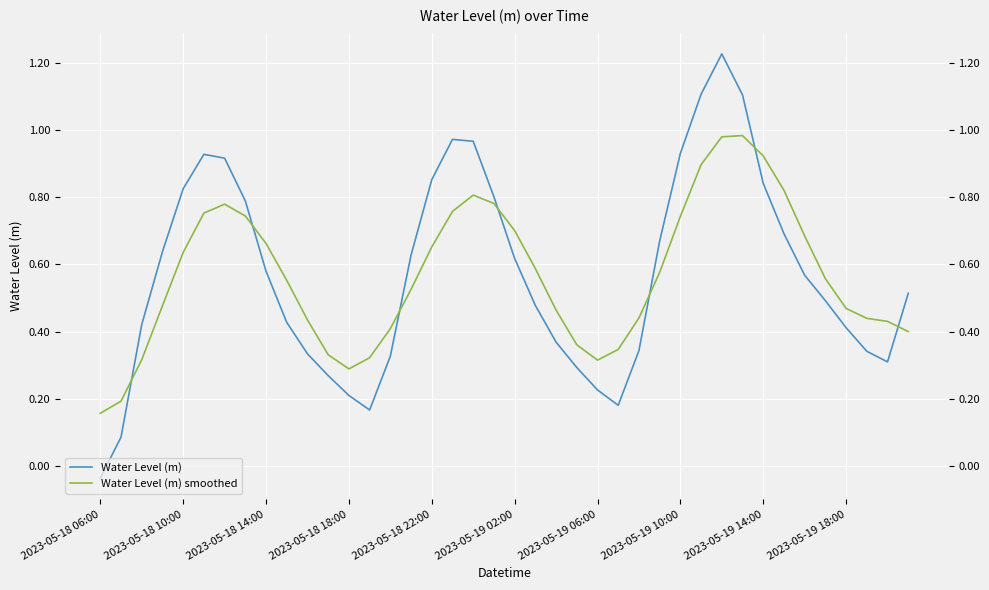

Rank the series by their average value, from lowest to highest.

Water Level (m) smoothed, Water Level (m)